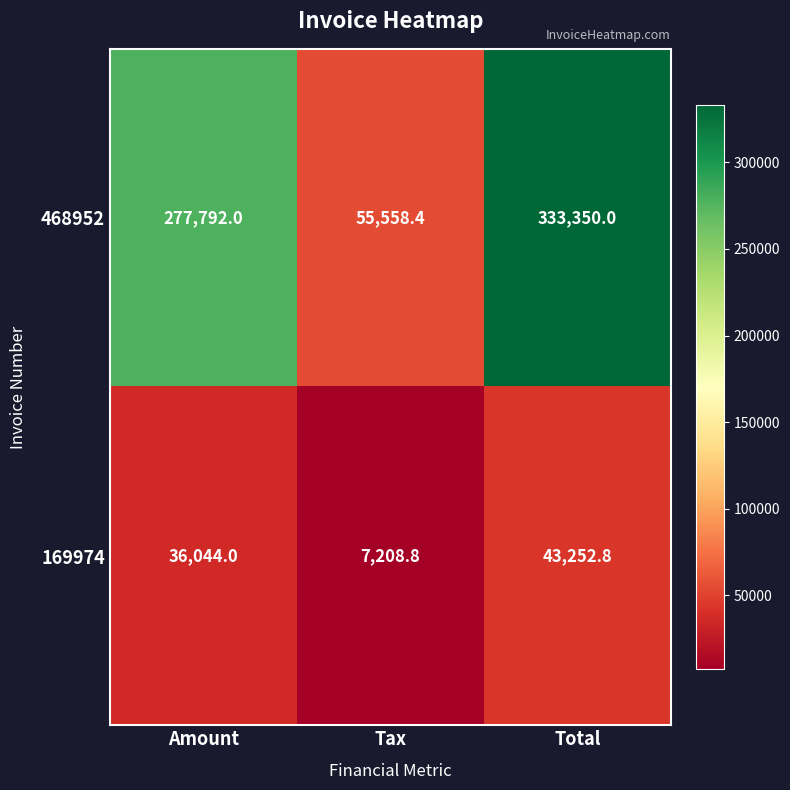

Which series has the largest total across all categories?

468952